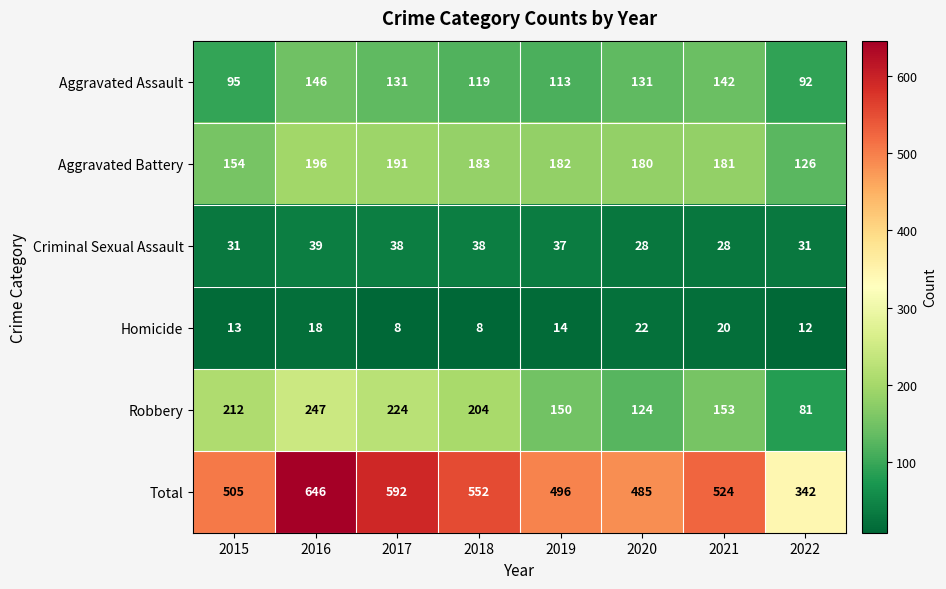

What is the total value across all series at 2019?

992